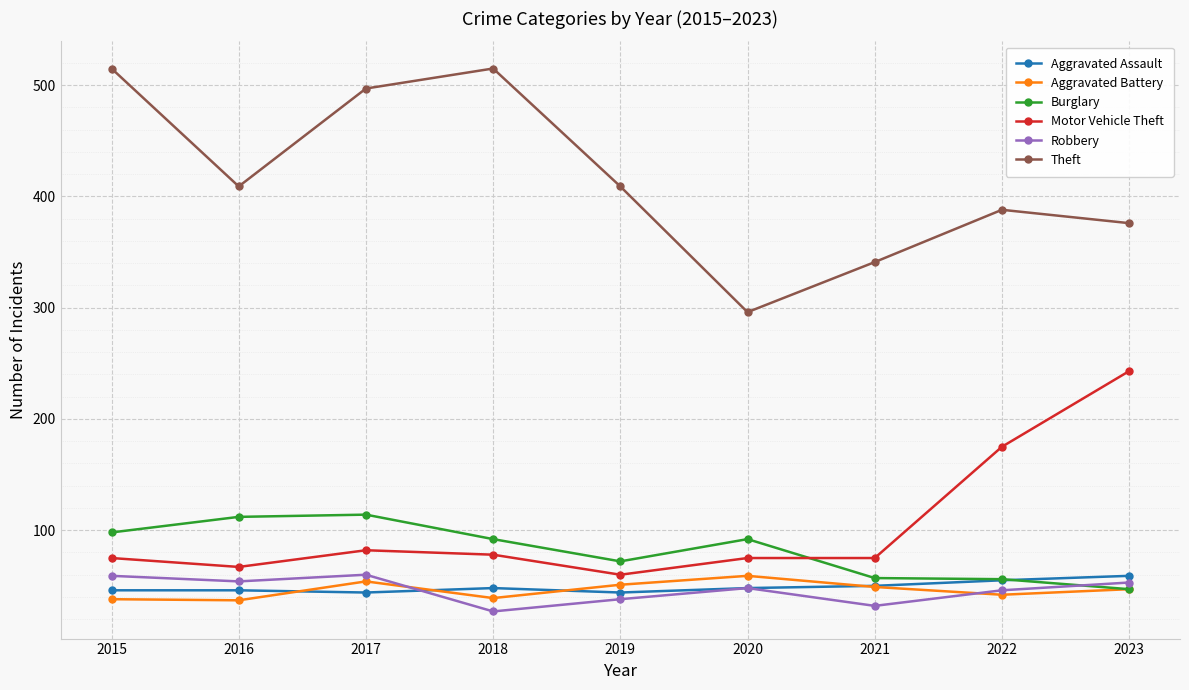

What is the value of the Aggravated Assault point at the 1st from the left?

46